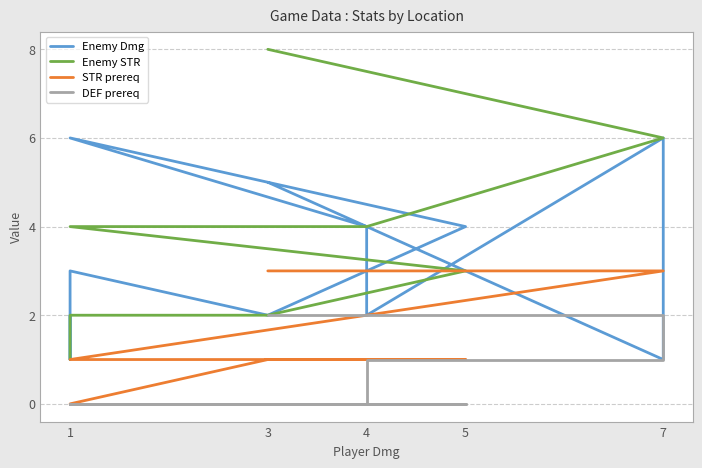

Between 3 and 5, which is larger?

5